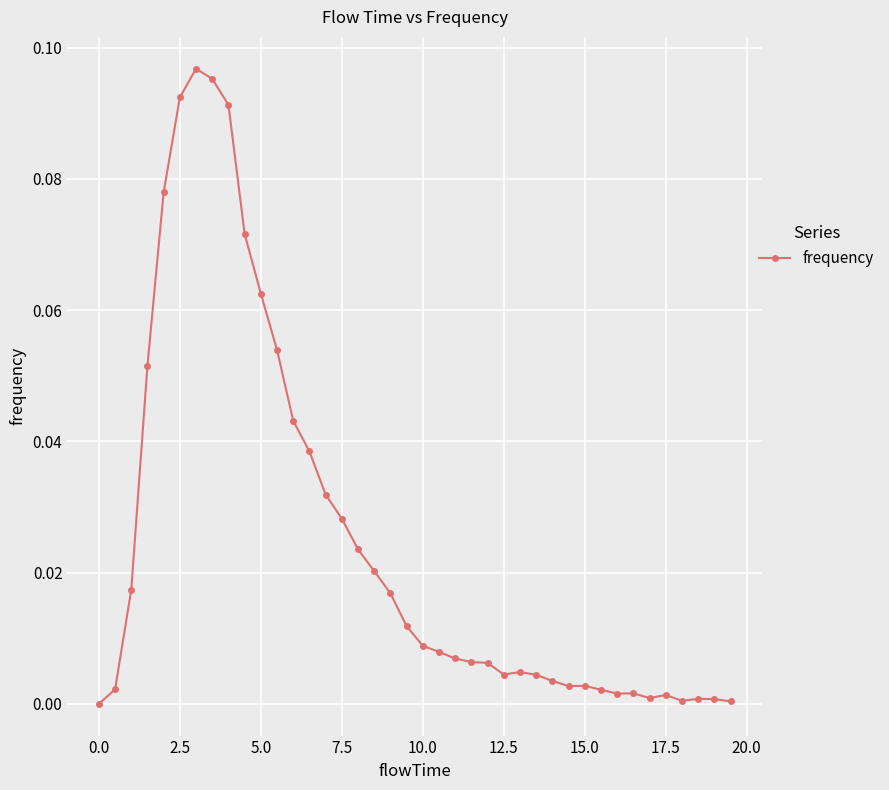

True or false: there are more than 1 points higher than both neighbors.

True